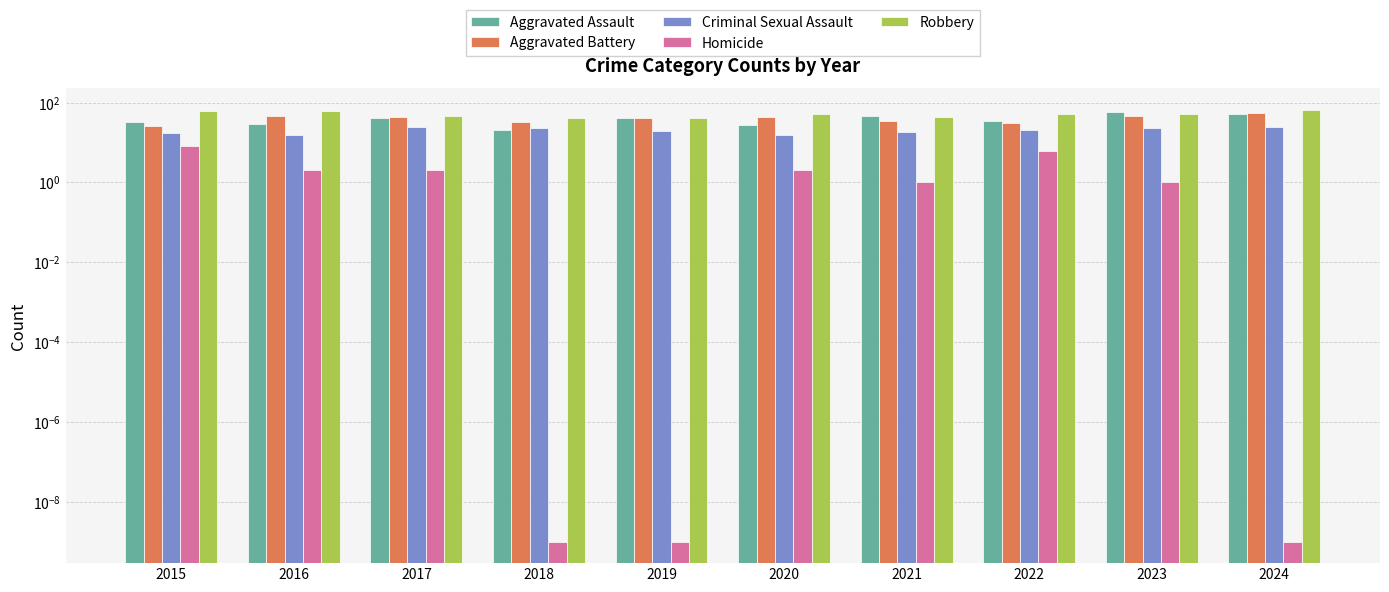

The Robbery series shows 52.0 at 2022. True or false?

True